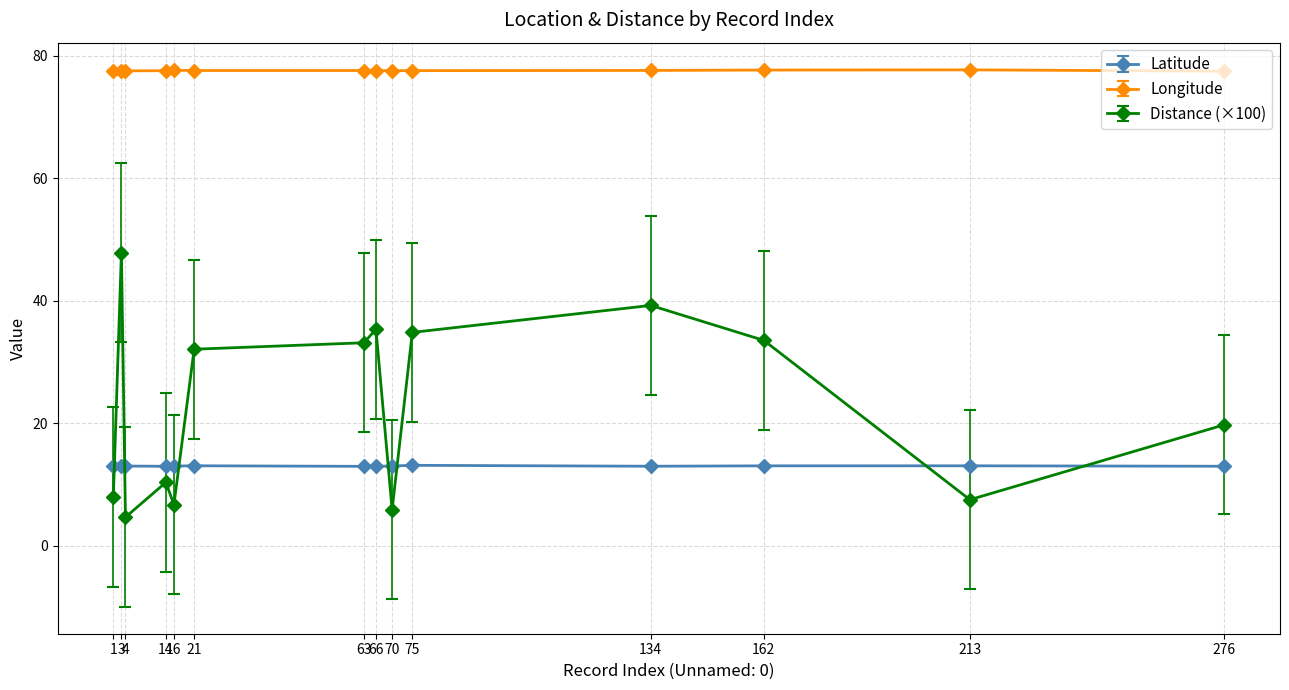

The value of Latitude at 66 is 7.5. True or false?

False